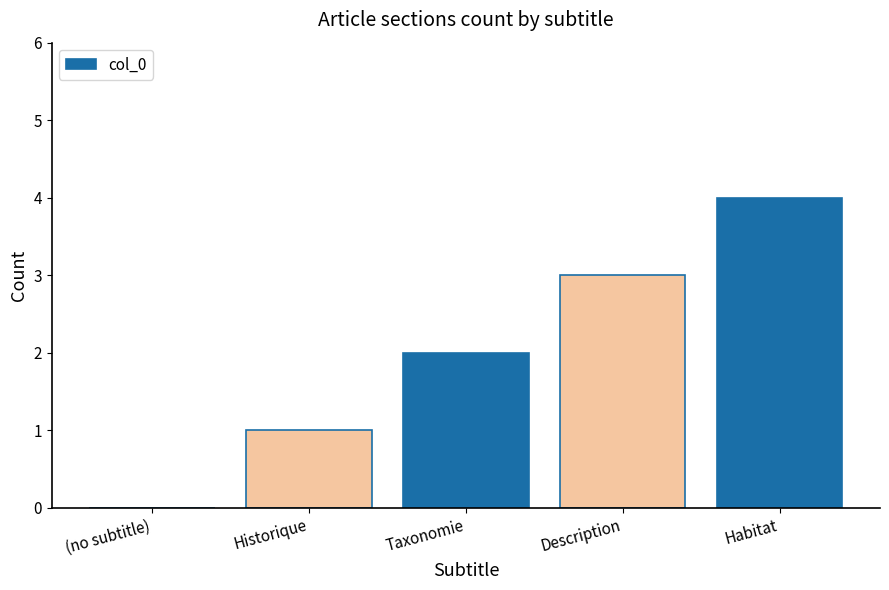

Between Historique and Habitat, which is larger?

Habitat